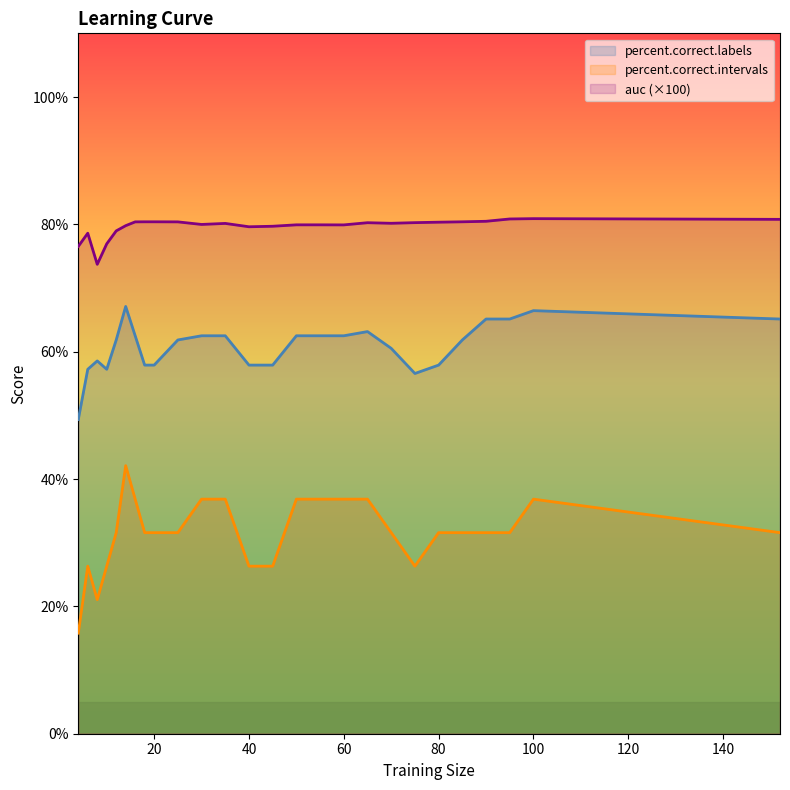

Rank the series by their maximum value, from highest to lowest.

auc (×100), percent.correct.labels, percent.correct.intervals